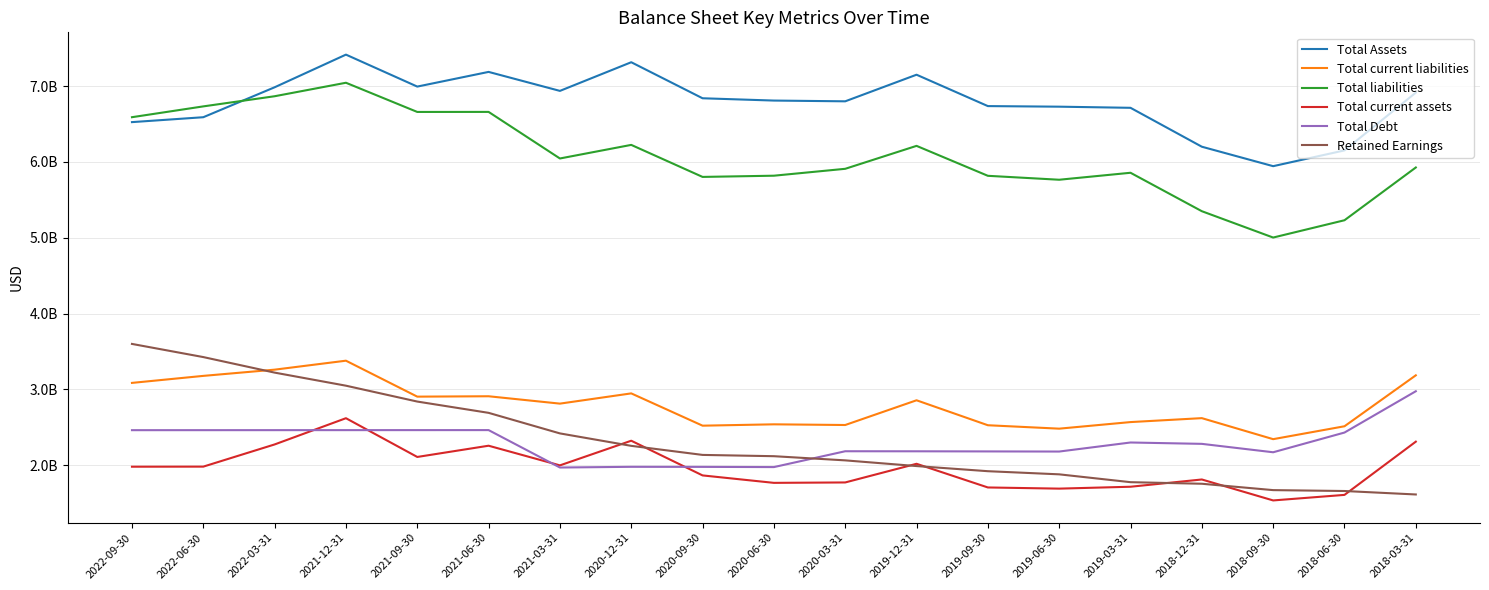

True or false: Total Debt and Total Assets cross at least once.

False